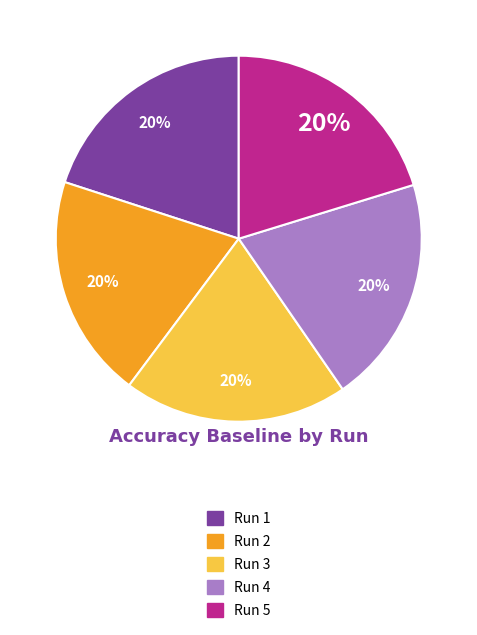

True or false: Run 1 accounts for 20% of the total.

True